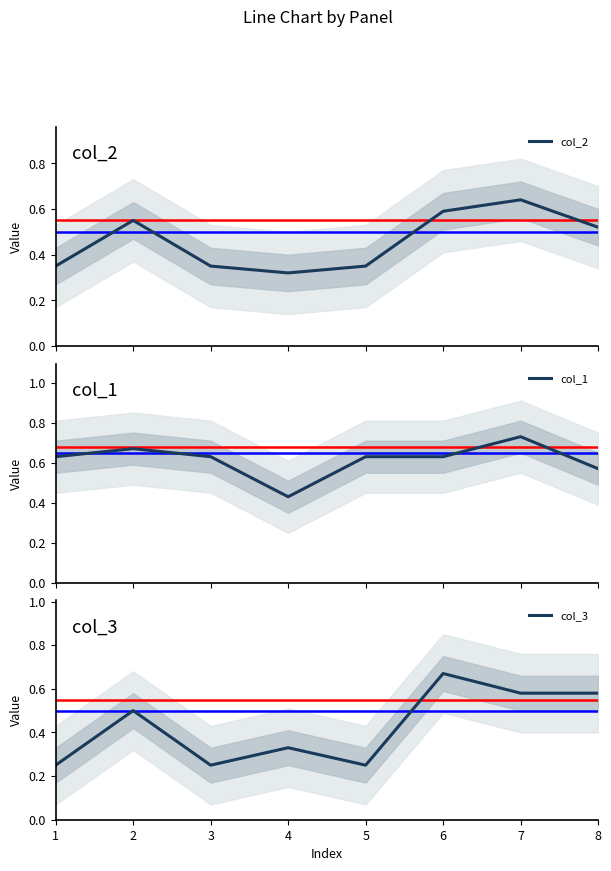

Reading left to right, extract all data points from this chart.

col_2: 0.3	0.6	0.3	0.3	0.3	0.6	0.6	0.5
col_1: 0.6	0.7	0.6	0.4	0.6	0.6	0.7	0.6
col_3: 0.2	0.5	0.2	0.3	0.2	0.7	0.6	0.6